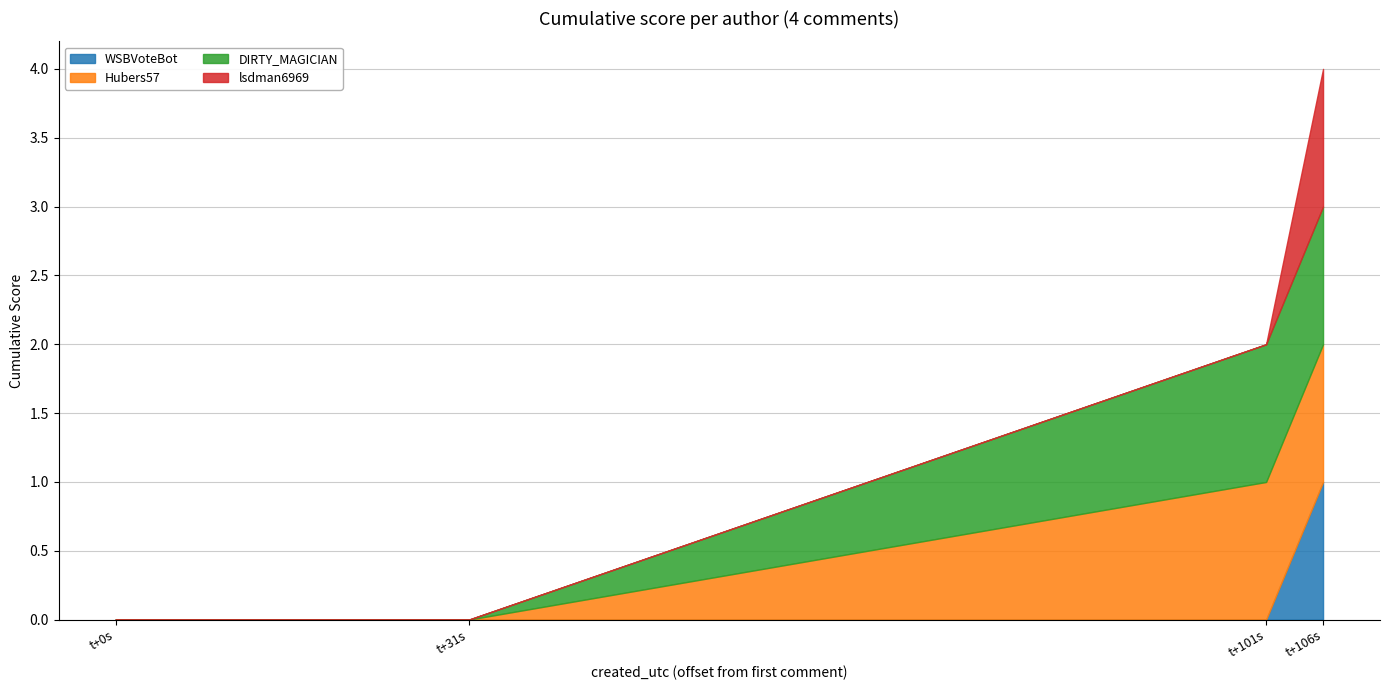

True or false: WSBVoteBot has a value of 1 at 3.

True